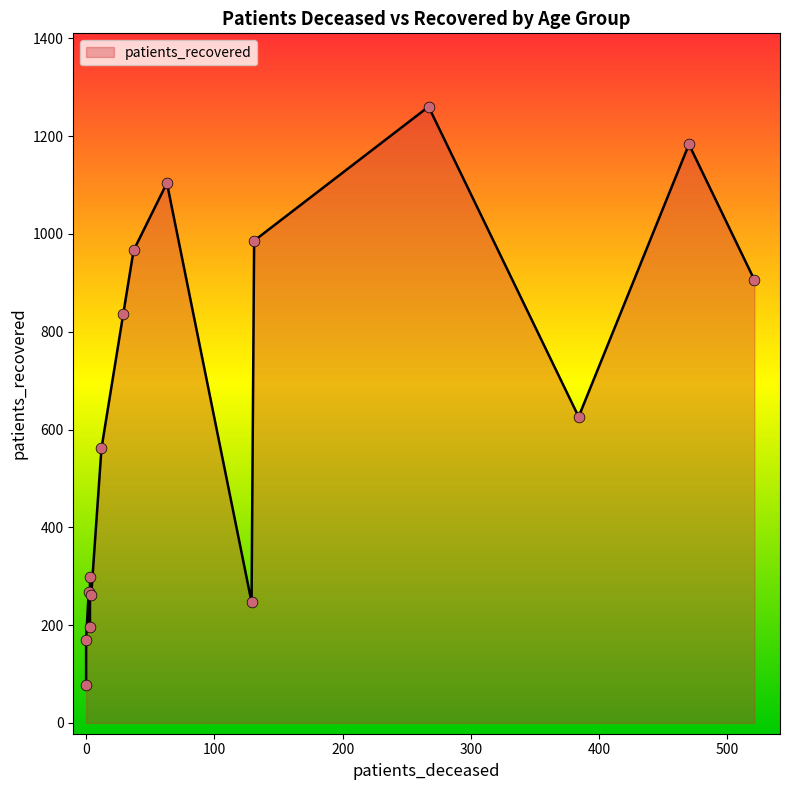

Which series has the widest spread of Y values?

patients_recovered